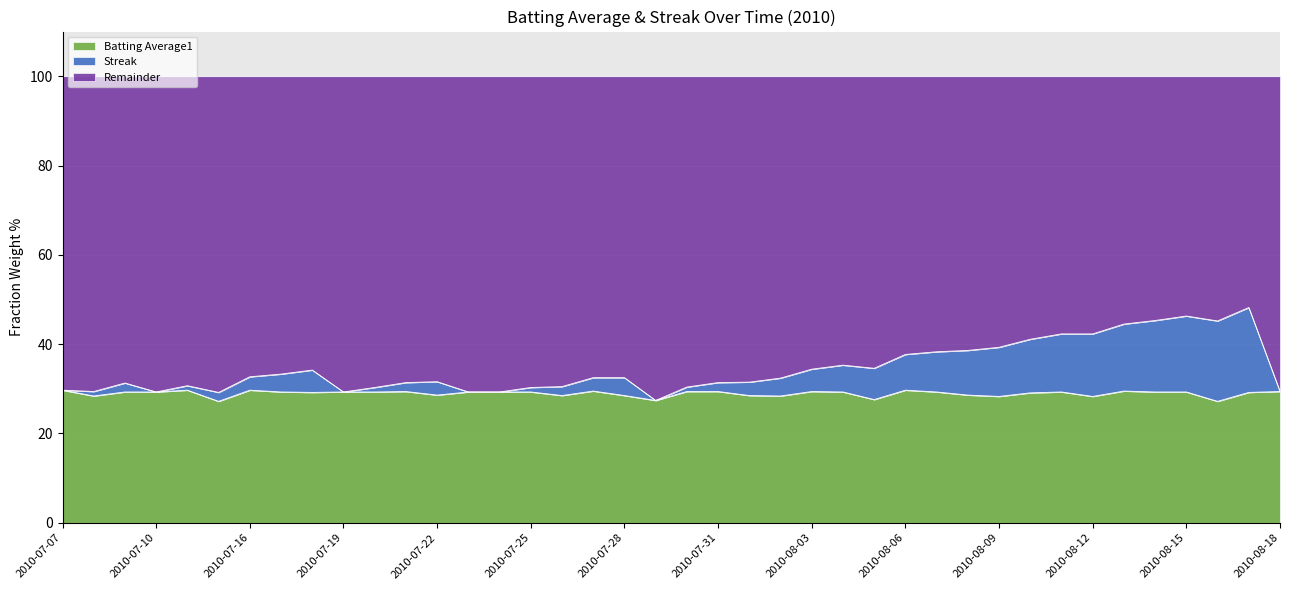

What is the total value across all series at 2010-08-15?

100.0